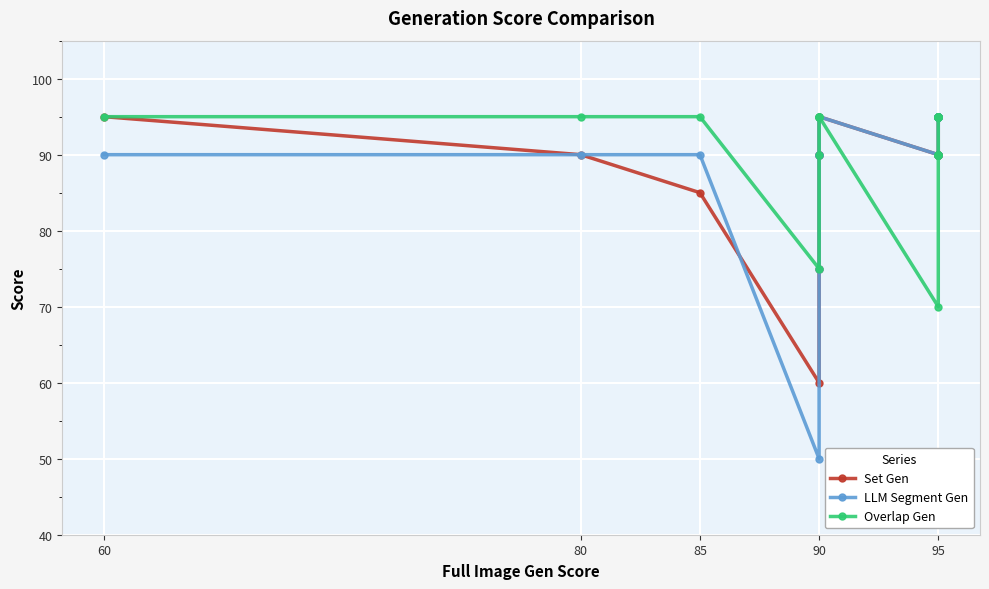

What is the highest value of the Overlap Gen series?

95